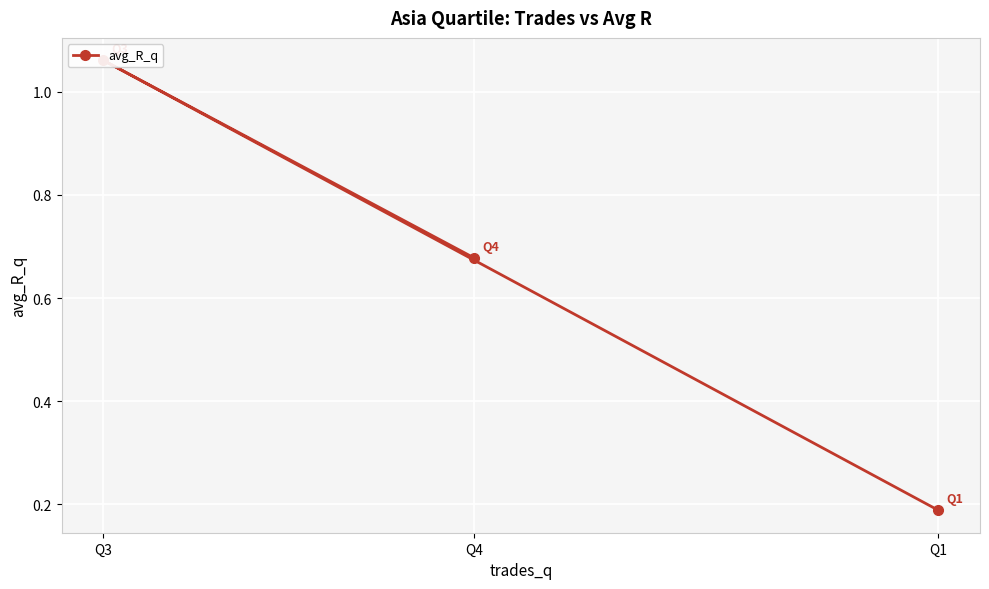

What is the difference between the maximum and minimum values?

0.9